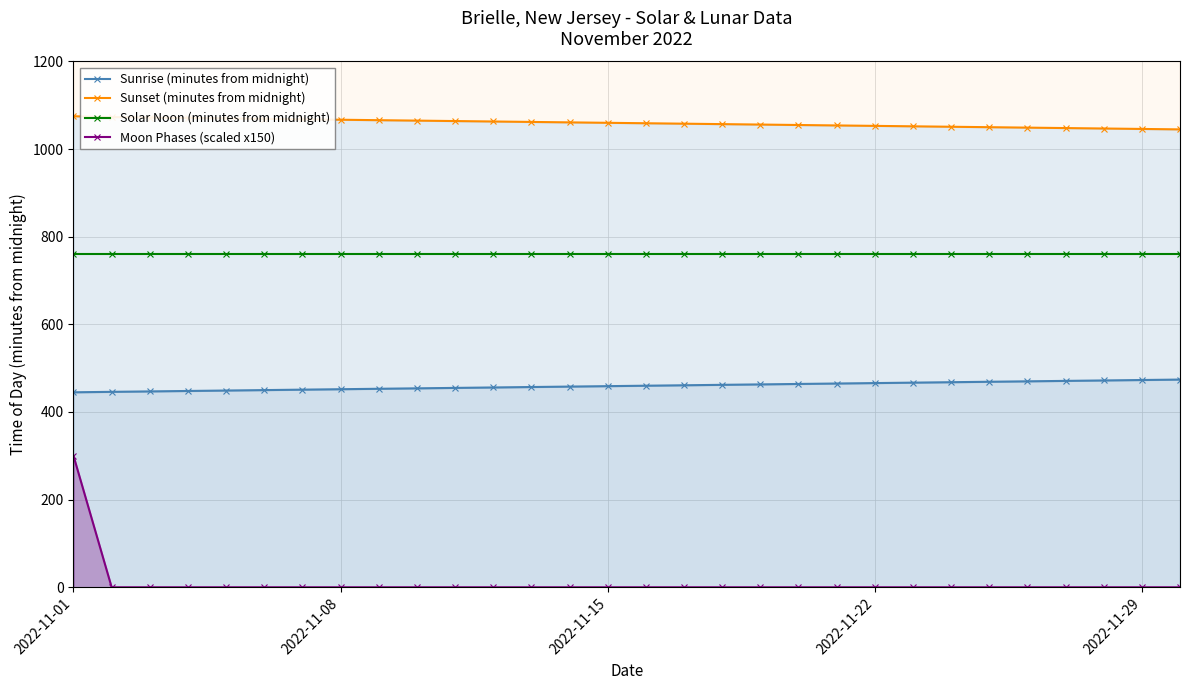

Which series has the largest total across all categories?

Sunset (minutes from midnight)